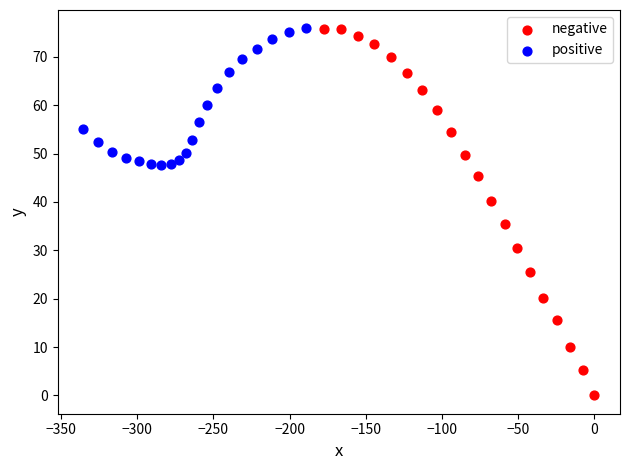

Which series contains the lowest Y value?

negative